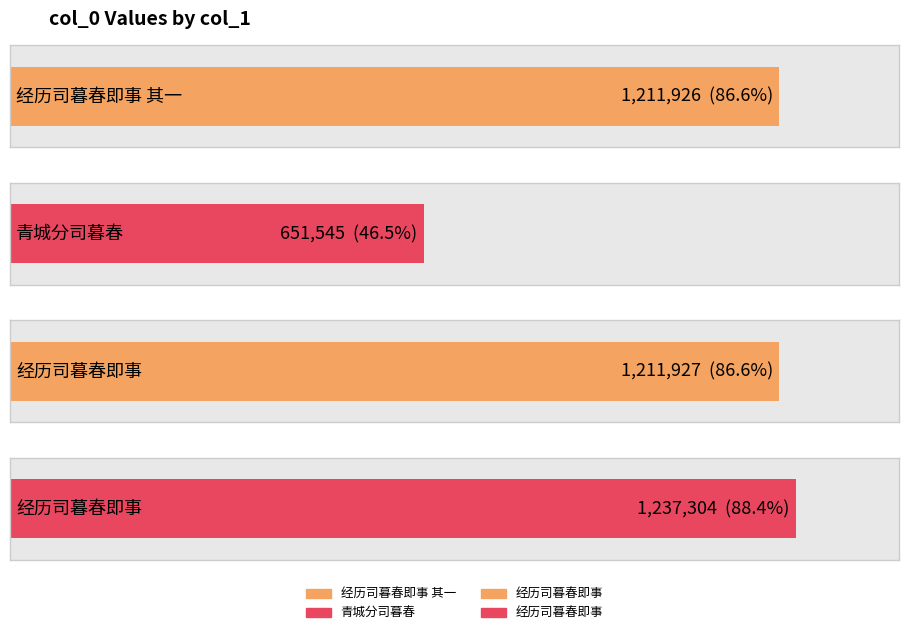

Count the number of categories in the chart.

4